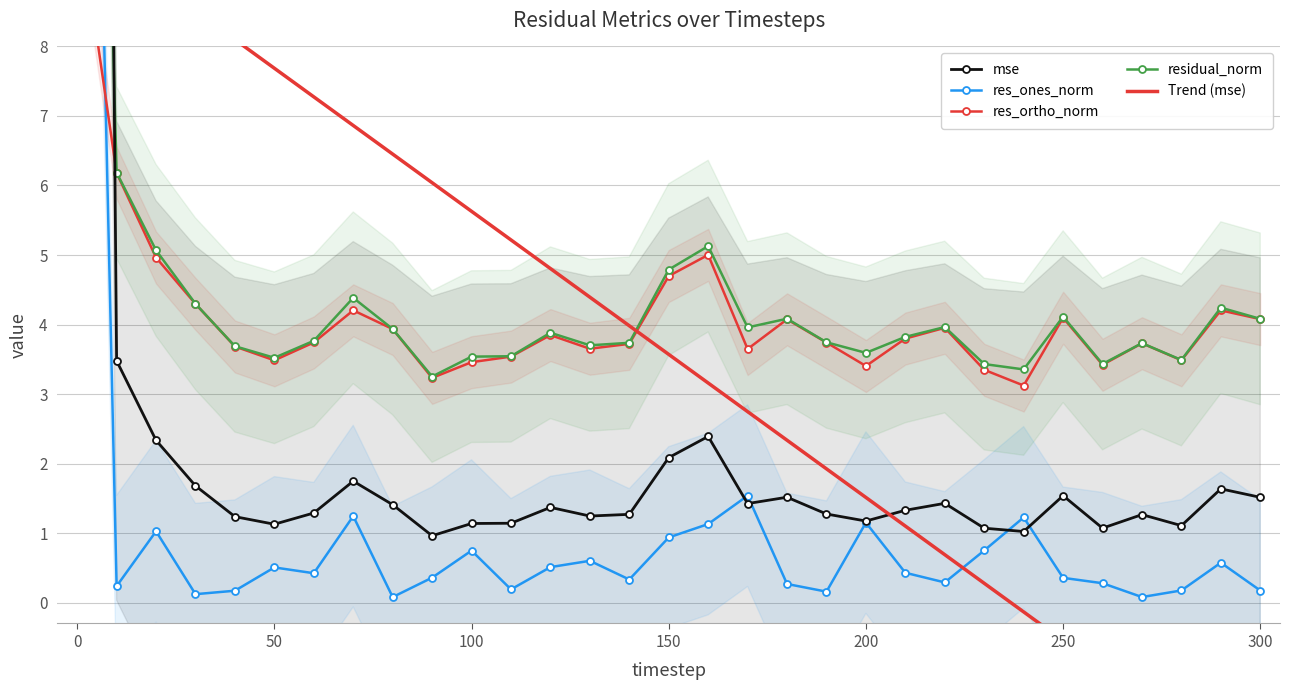

At how many categories does at least one series exceed 53?

1